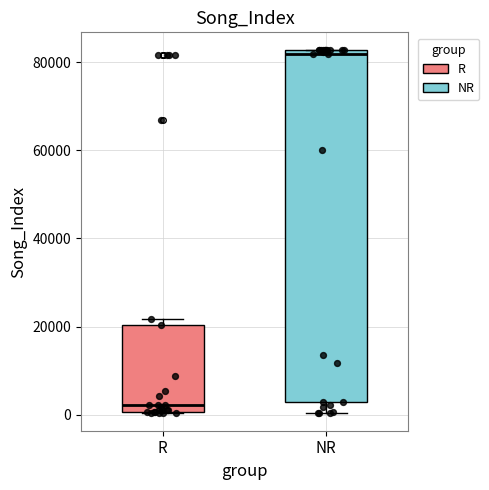

Reading left to right, transcribe this box plot: for each box, give where its median line is, the range the box spans, and where its two whiskers end, as read against the y-axis. The values are not printed on the chart, so give them approximately, as read against the axis.

R: median 2000, box 0 to 20000, whiskers 0 to 22000
NR: median 82000 (just below the box's upper edge), box 2000 to 82000, whiskers 0 to 82000